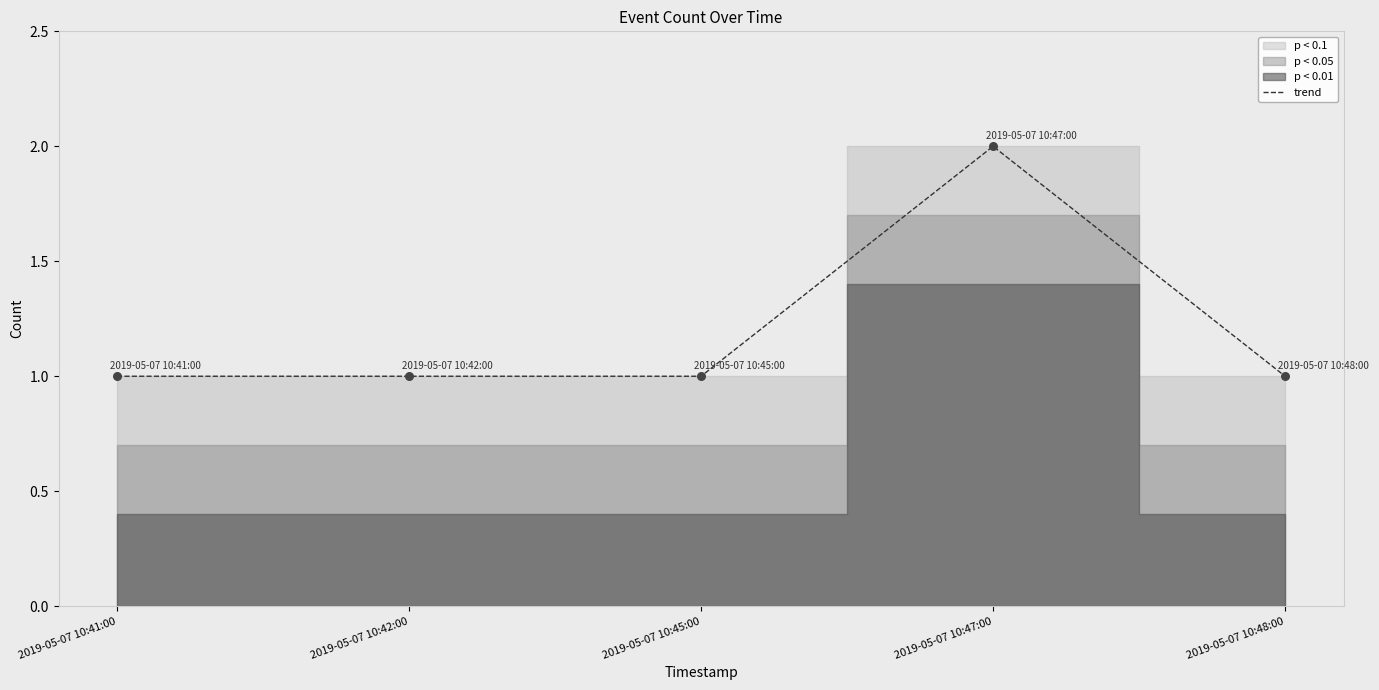

Between 2019-05-07 10:47:00 and 2019-05-07 10:48:00, which is larger?

2019-05-07 10:47:00